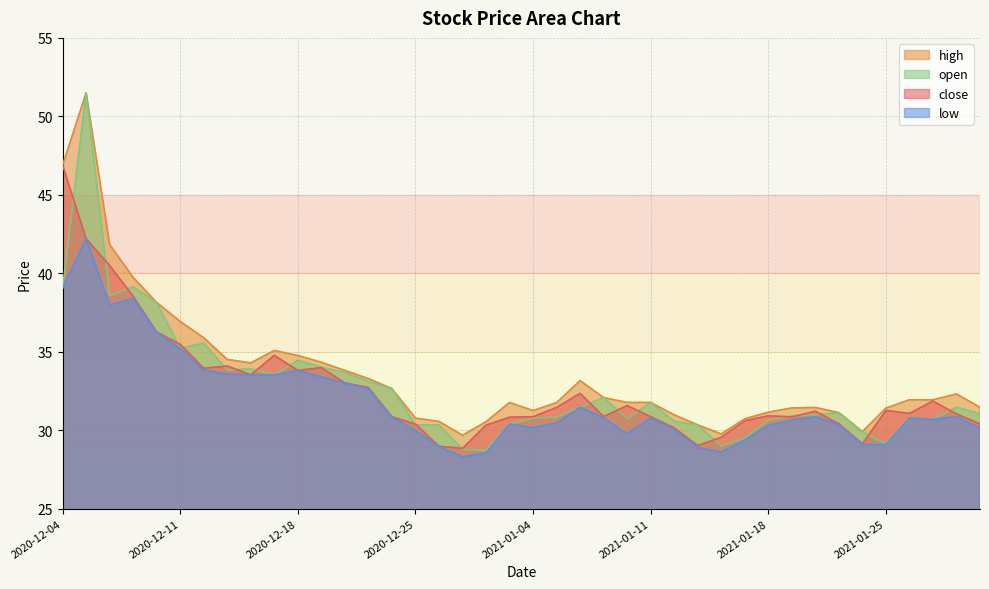

Reading left to right, transcribe all the data shown in this chart.

close: 2020-12-04=46.9	2020-12-07=42.2	2020-12-08=40.5	2020-12-09=38.5	2020-12-10=36.3	2020-12-11=35.5	2020-12-14=34.0	2020-12-15=34.1	2020-12-16=33.5	2020-12-17=34.8	2020-12-18=33.8	2020-12-21=34.0	2020-12-22=33.0	2020-12-23=32.7	2020-12-24=30.9	2020-12-25=30.4	2020-12-28=29.0	2020-12-29=28.8	2020-12-30=30.3	2020-12-31=30.8	2021-01-04=30.9	2021-01-05=31.4	2021-01-06=32.4	2021-01-07=30.9	2021-01-08=31.6	2021-01-11=30.9	2021-01-12=30.1	2021-01-13=29.0	2021-01-14=29.6	2021-01-15=30.6	2021-01-18=30.9	2021-01-19=30.9	2021-01-20=31.2	2021-01-21=30.4	2021-01-22=29.1	2021-01-25=31.3	2021-01-26=31.1	2021-01-27=31.9	2021-01-28=31.0	2021-01-29=30.4
high: 2020-12-04=46.9	2020-12-07=51.5	2020-12-08=41.8	2020-12-09=39.7	2020-12-10=38.1	2020-12-11=36.9	2020-12-14=35.9	2020-12-15=34.5	2020-12-16=34.3	2020-12-17=35.1	2020-12-18=34.8	2020-12-21=34.3	2020-12-22=33.8	2020-12-23=33.3	2020-12-24=32.6	2020-12-25=30.8	2020-12-28=30.6	2020-12-29=29.7	2020-12-30=30.5	2020-12-31=31.8	2021-01-04=31.2	2021-01-05=31.8	2021-01-06=33.2	2021-01-07=32.1	2021-01-08=31.8	2021-01-11=31.8	2021-01-12=31.0	2021-01-13=30.3	2021-01-14=29.8	2021-01-15=30.7	2021-01-18=31.1	2021-01-19=31.4	2021-01-20=31.4	2021-01-21=31.1	2021-01-22=29.9	2021-01-25=31.4	2021-01-26=31.9	2021-01-27=31.9	2021-01-28=32.3	2021-01-29=31.5
low: 2020-12-04=39.1	2020-12-07=42.2	2020-12-08=38.0	2020-12-09=38.4	2020-12-10=36.2	2020-12-11=35.2	2020-12-14=33.8	2020-12-15=33.6	2020-12-16=33.5	2020-12-17=33.5	2020-12-18=33.8	2020-12-21=33.4	2020-12-22=33.0	2020-12-23=32.6	2020-12-24=30.8	2020-12-25=30.0	2020-12-28=29.0	2020-12-29=28.3	2020-12-30=28.6	2020-12-31=30.4	2021-01-04=30.2	2021-01-05=30.5	2021-01-06=31.5	2021-01-07=30.8	2021-01-08=29.8	2021-01-11=30.8	2021-01-12=30.1	2021-01-13=28.9	2021-01-14=28.6	2021-01-15=29.4	2021-01-18=30.3	2021-01-19=30.6	2021-01-20=30.9	2021-01-21=30.4	2021-01-22=29.1	2021-01-25=29.1	2021-01-26=30.8	2021-01-27=30.7	2021-01-28=30.9	2021-01-29=30.1
open: 2020-12-04=39.1	2020-12-07=51.5	2020-12-08=38.6	2020-12-09=39.1	2020-12-10=38.1	2020-12-11=35.2	2020-12-14=35.5	2020-12-15=33.8	2020-12-16=33.9	2020-12-17=33.5	2020-12-18=34.5	2020-12-21=34.0	2020-12-22=33.7	2020-12-23=33.1	2020-12-24=32.6	2020-12-25=30.3	2020-12-28=30.3	2020-12-29=28.8	2020-12-30=28.7	2020-12-31=30.4	2021-01-04=30.8	2021-01-05=30.9	2021-01-06=31.5	2021-01-07=32.1	2021-01-08=30.7	2021-01-11=31.8	2021-01-12=30.6	2021-01-13=30.3	2021-01-14=29.0	2021-01-15=29.5	2021-01-18=30.6	2021-01-19=30.9	2021-01-20=31.0	2021-01-21=31.1	2021-01-22=29.9	2021-01-25=29.1	2021-01-26=30.8	2021-01-27=30.7	2021-01-28=31.5	2021-01-29=31.0